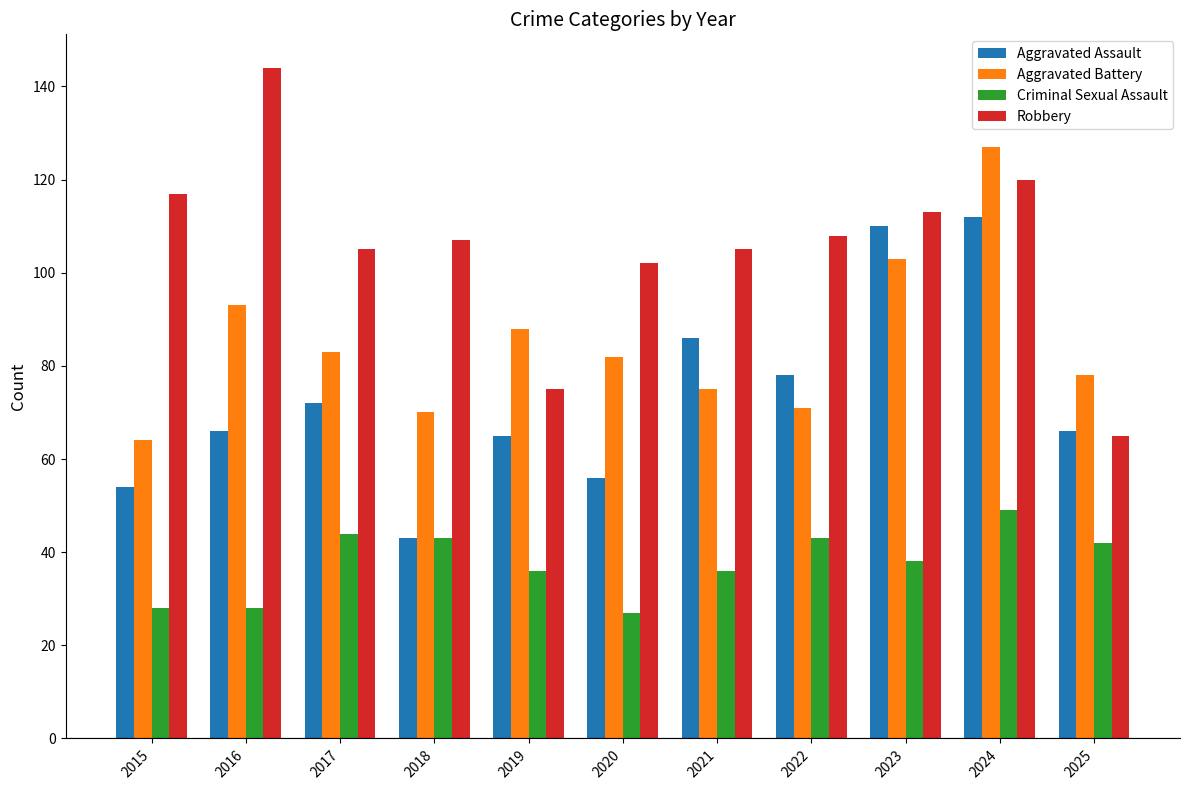

Read the Robbery value at 2019.

75